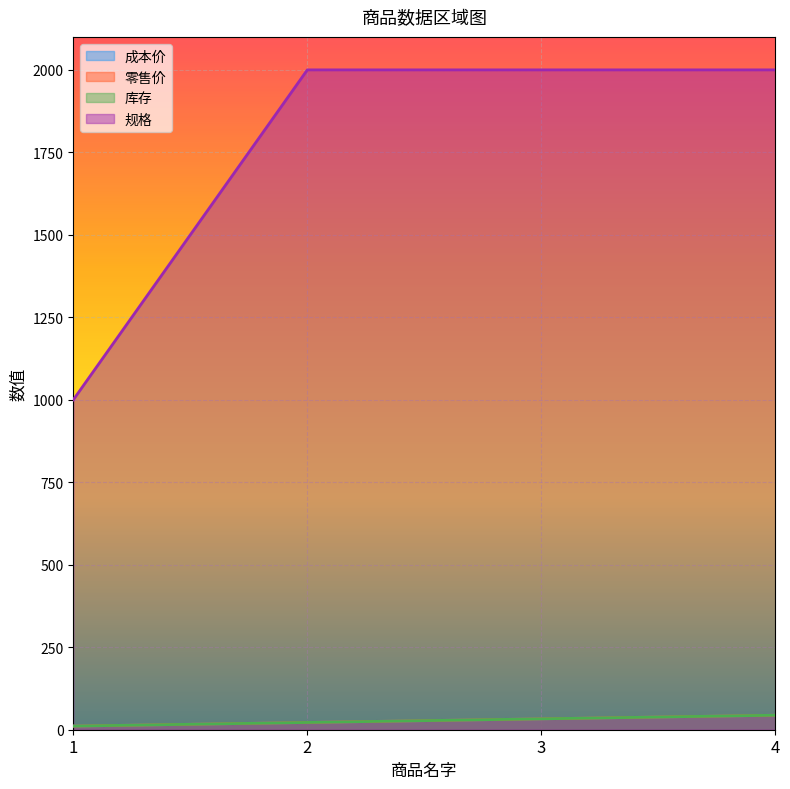

Is it true that 成本价 equals 14 at 2?

False